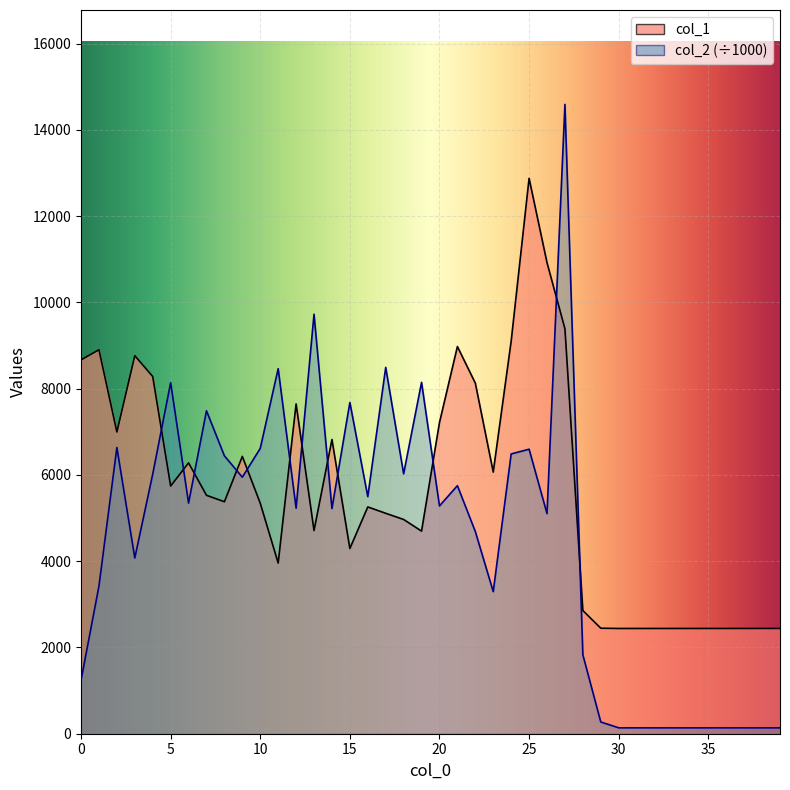

What is the sum of the col_1 values at 25 and 37?

15315.0